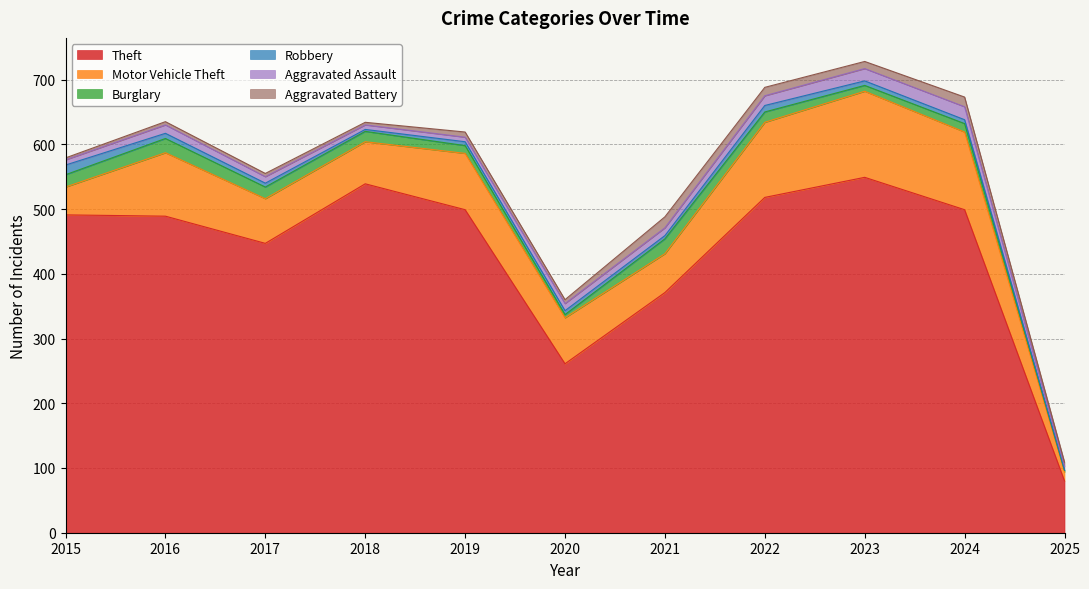

Rank the series by their maximum value, from lowest to highest.

Robbery, Aggravated Battery, Aggravated Assault, Burglary, Motor Vehicle Theft, Theft